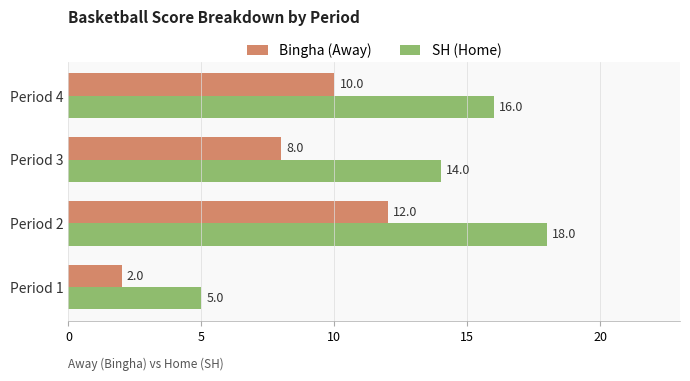

Which series has the widest spread of values?

SH (Home)